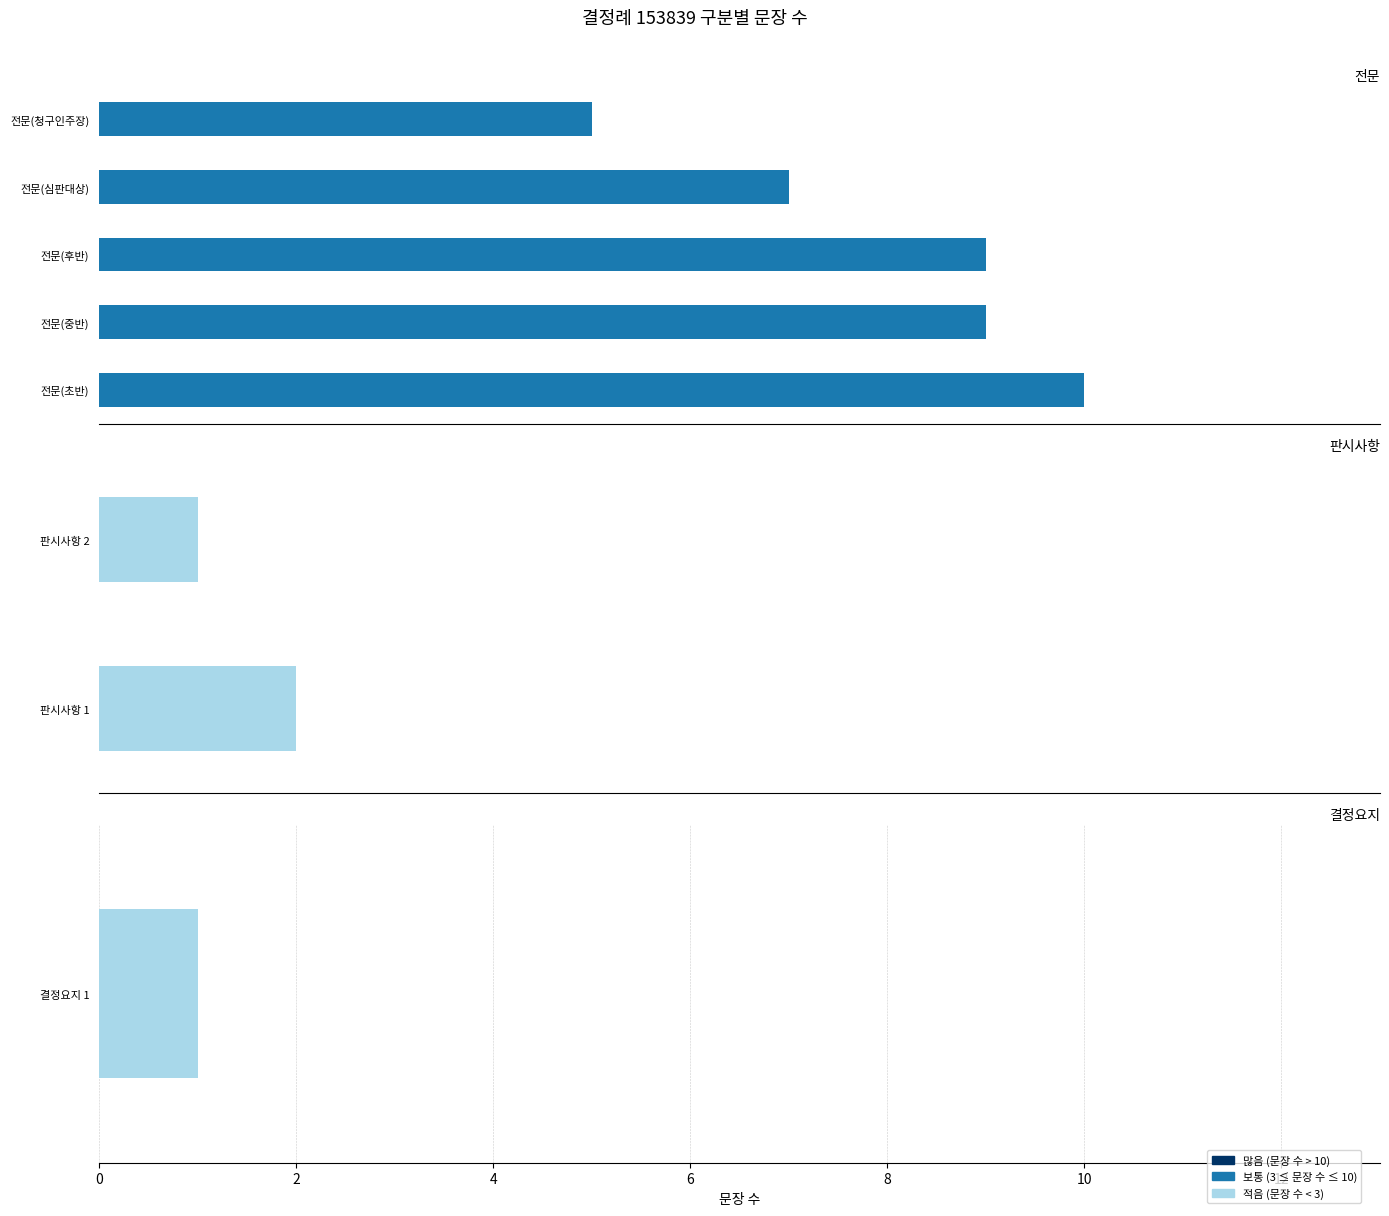

True or false: the data shows 40 at 전문.

True